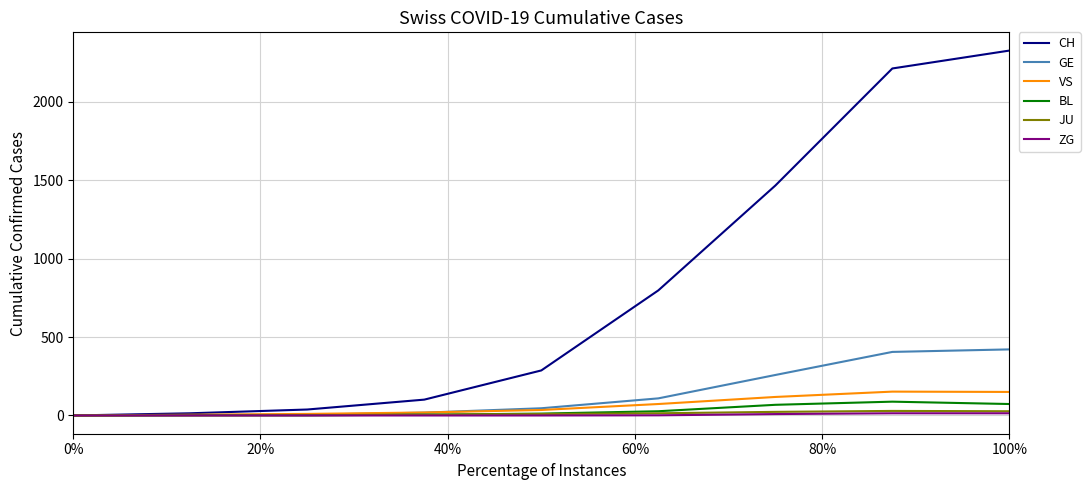

Which series has the largest total across all categories?

CH